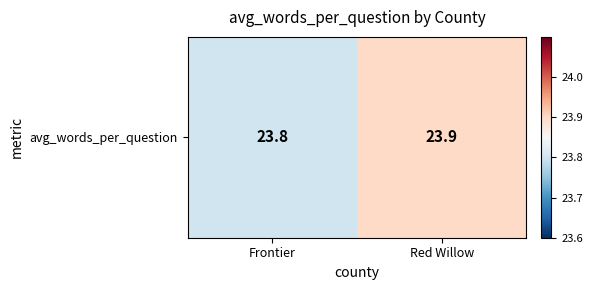

List the labels in order of value, largest first.

Red Willow, Frontier